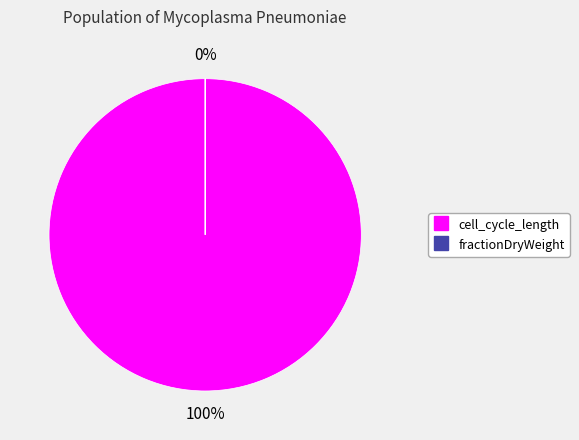

What is the change in value from cell_cycle_length to fractionDryWeight?

-28799.3